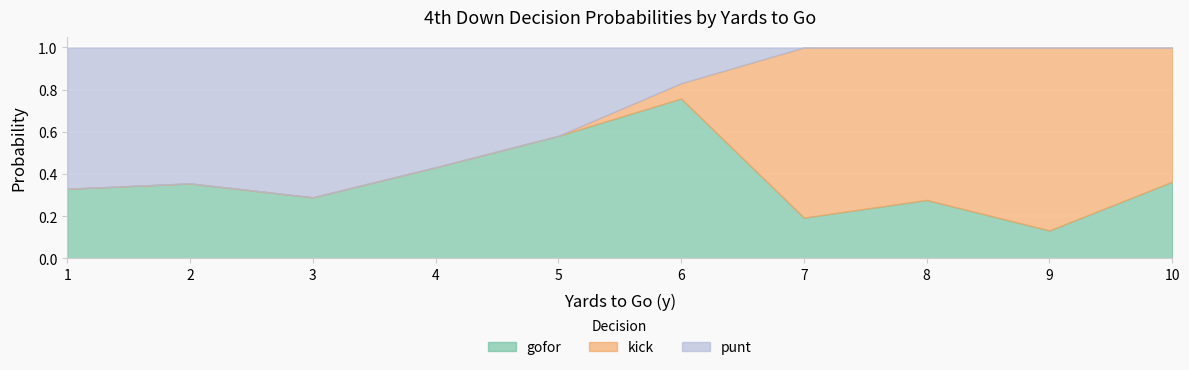

At which category does the chart reach its minimum across all series?

3